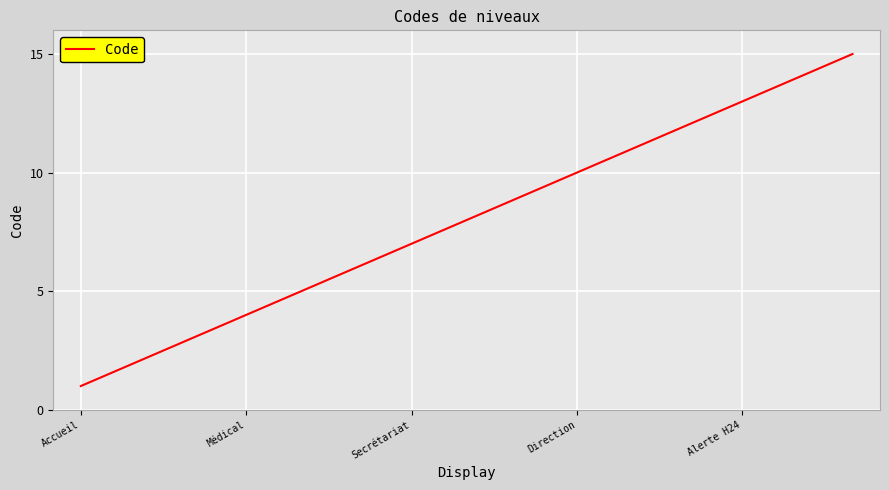

Does the chart display data point markers on the line(s)?

No